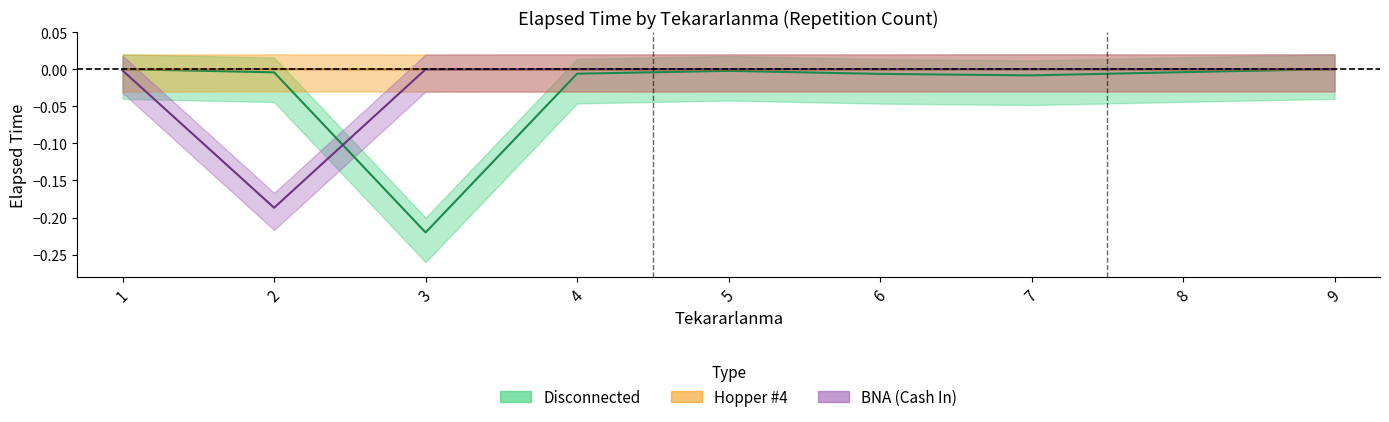

What is the sum of the Disconnected values at 9 and 3?

-0.2